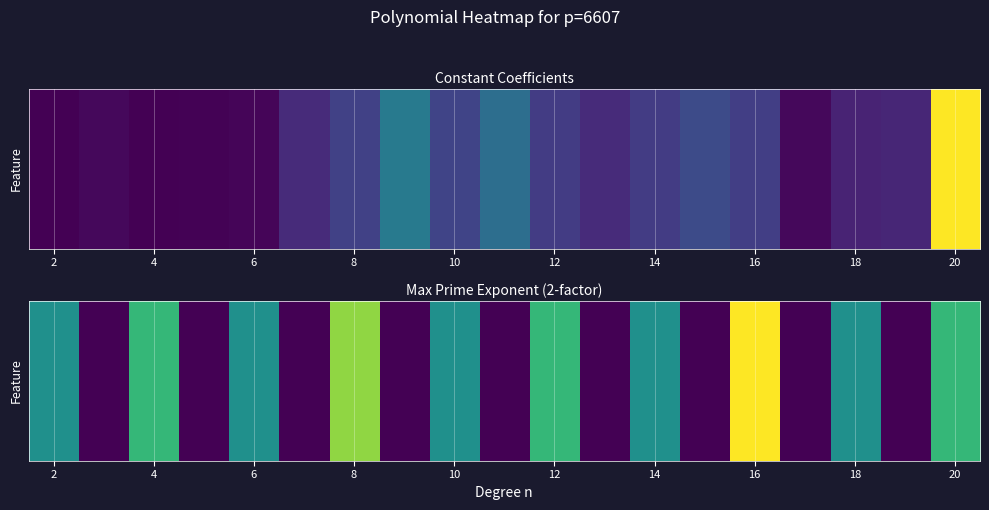

True or false: the data shows 3 at 8.

False